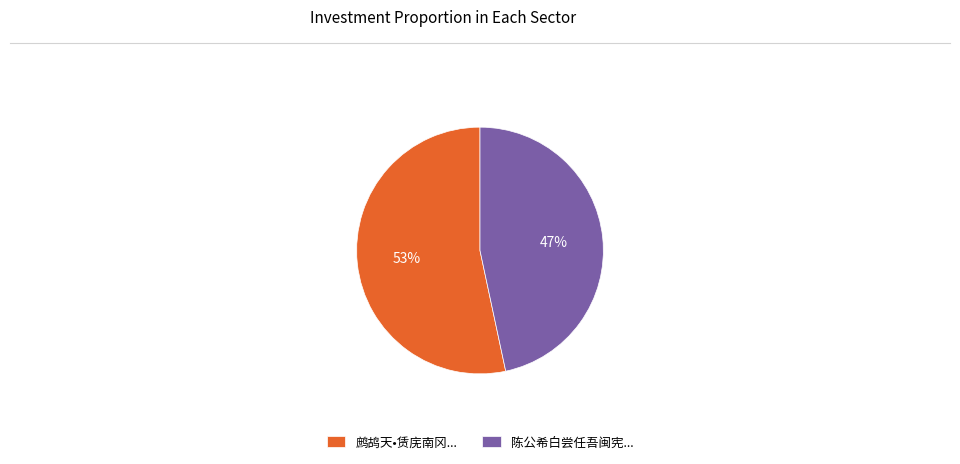

Rank the categories by value from lowest to highest.

陈公希白尝任吾闽宪..., 鹧鸪天•赁庑南冈...